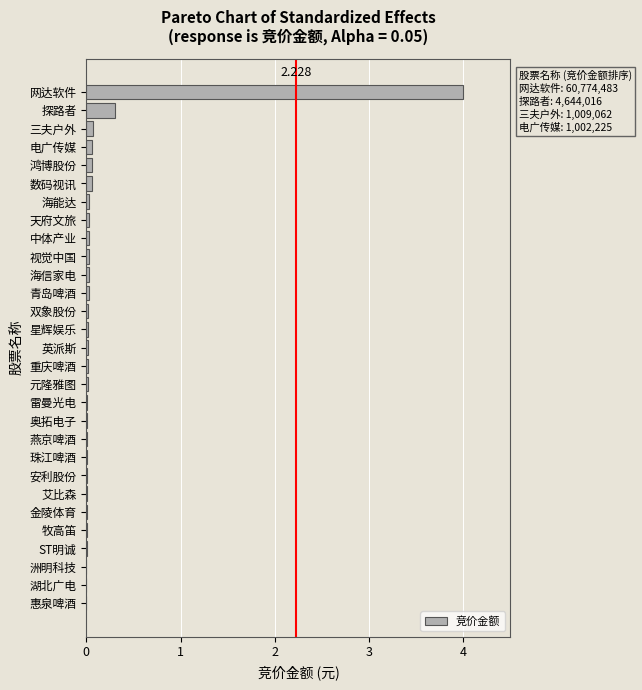

Where is the data nearest to the value 2?

探路者